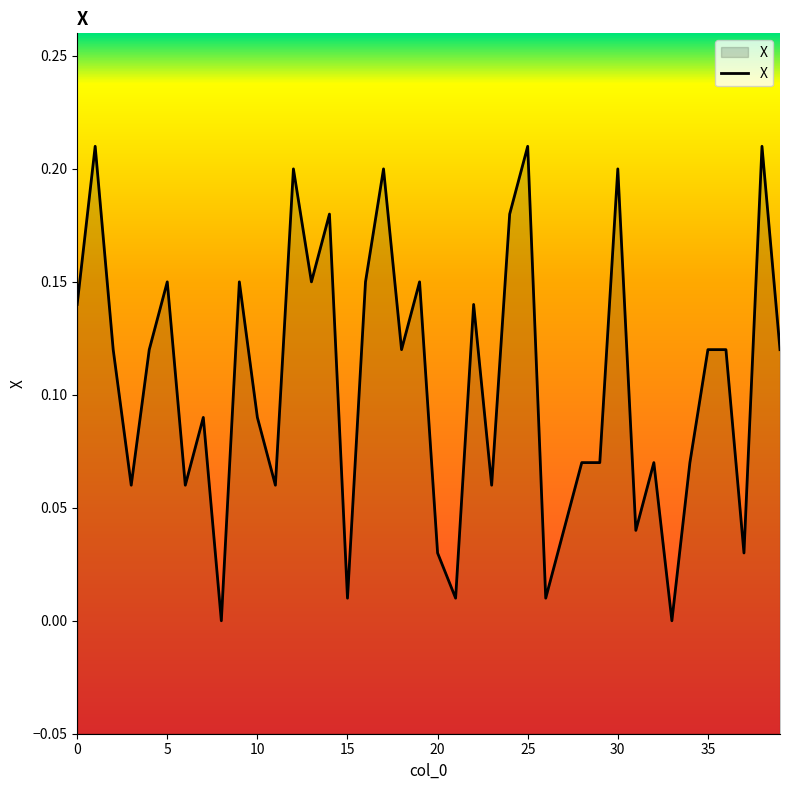

How many interior local valleys (lower than both neighbors) does the data have?

13